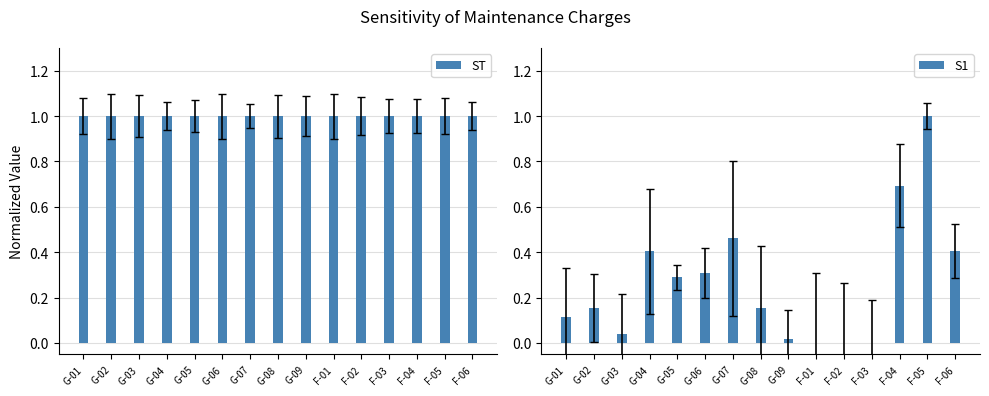

At which label is S1 closest to 0?

F-01